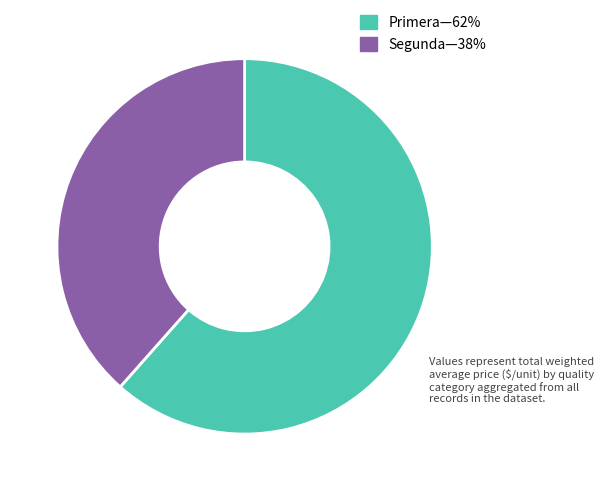

Count the number of slices in the pie.

2